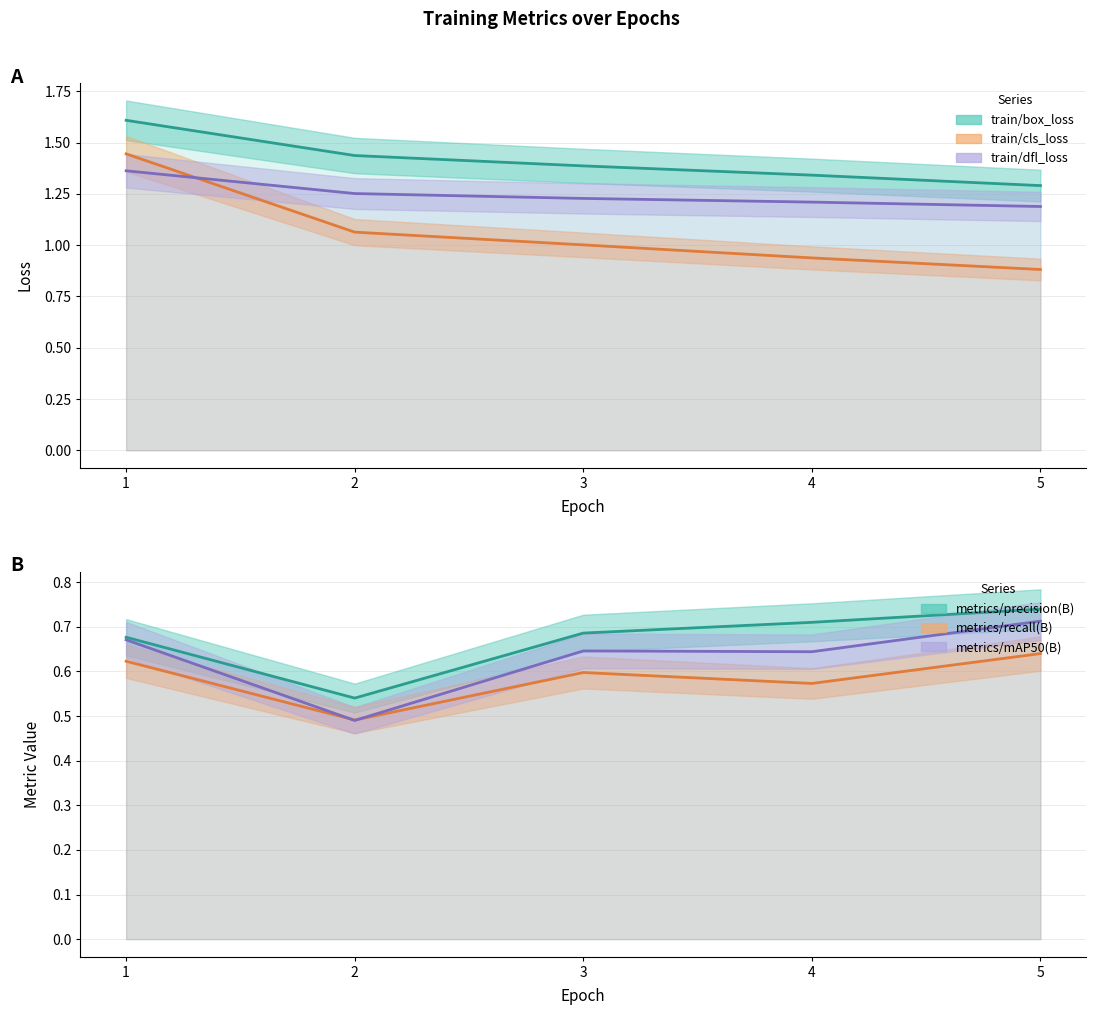

What is the difference between the metrics/recall(B) values at 2 and 1?

0.1